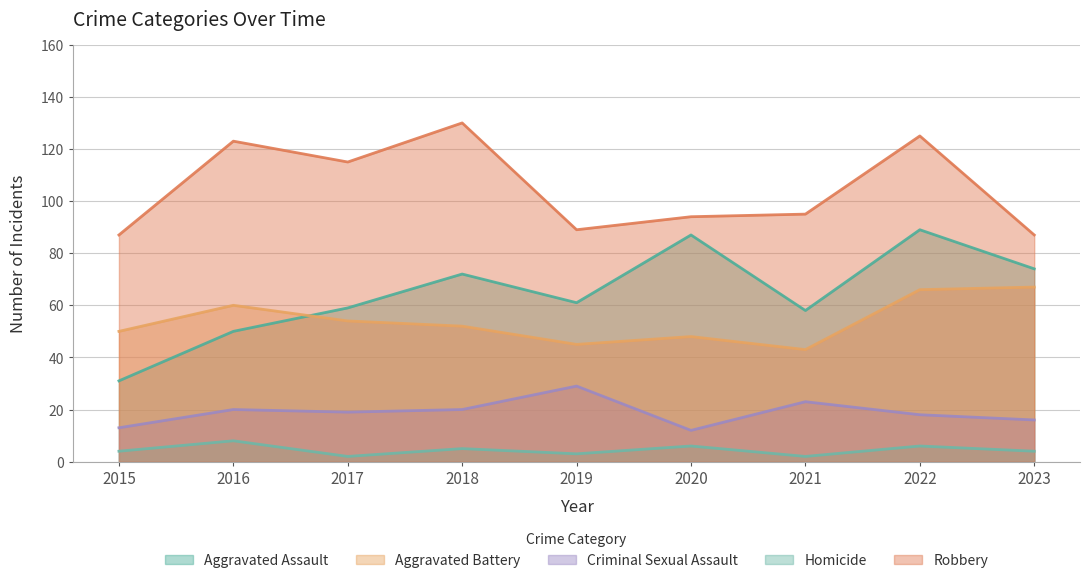

Which label corresponds to the smallest value in the chart?

2017